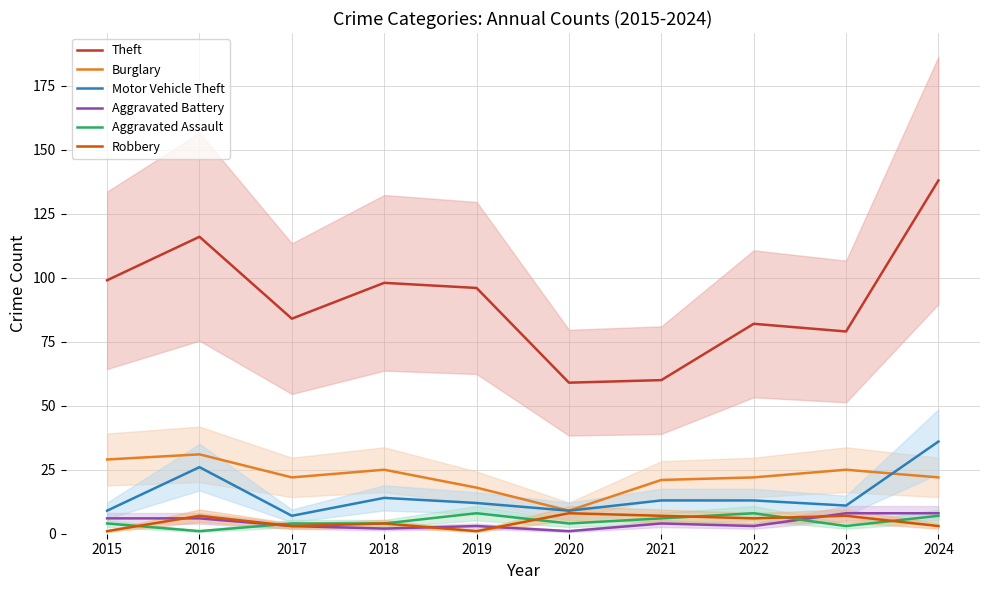

Which series has the largest total across all categories?

Theft